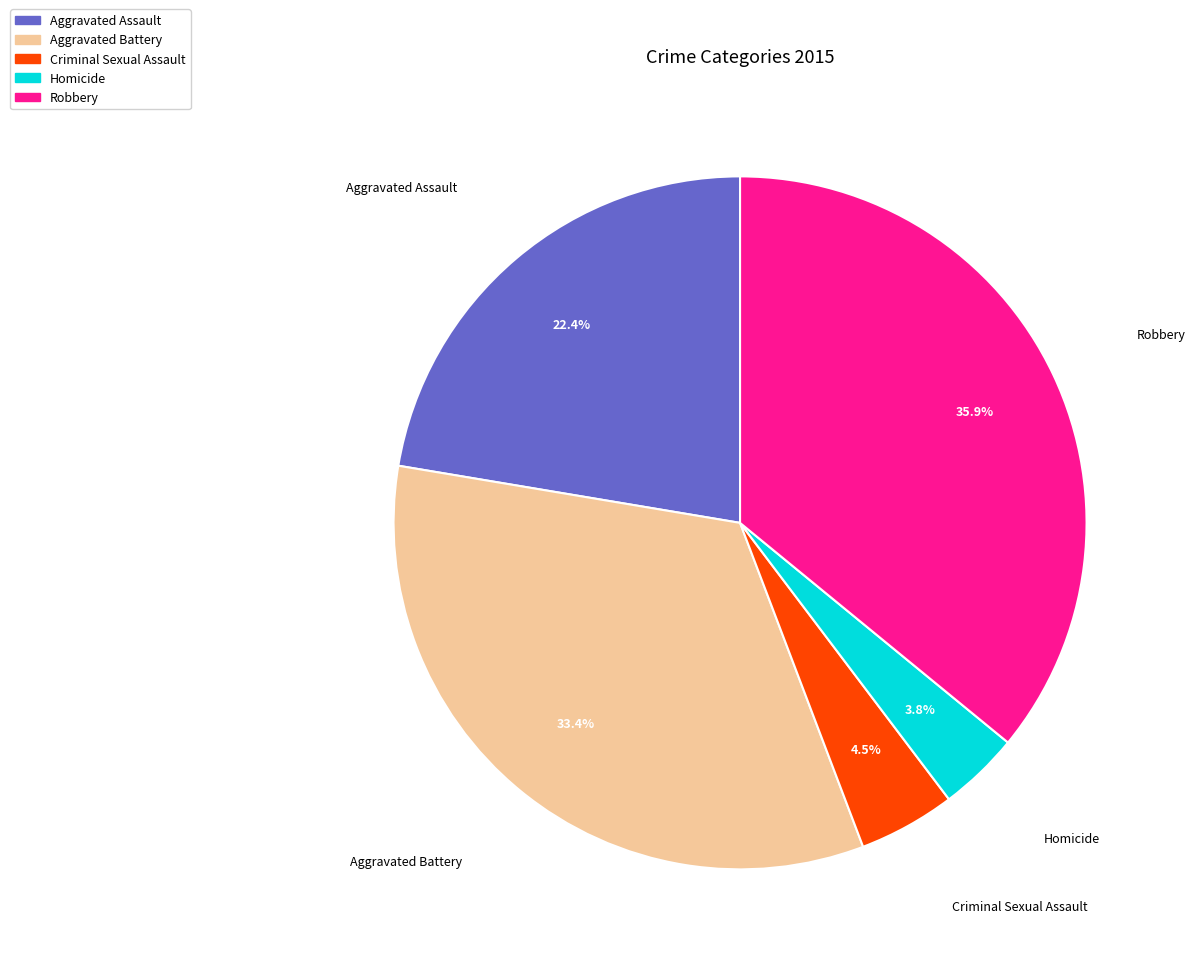

Is there any slice that represents more than half of the pie?

No